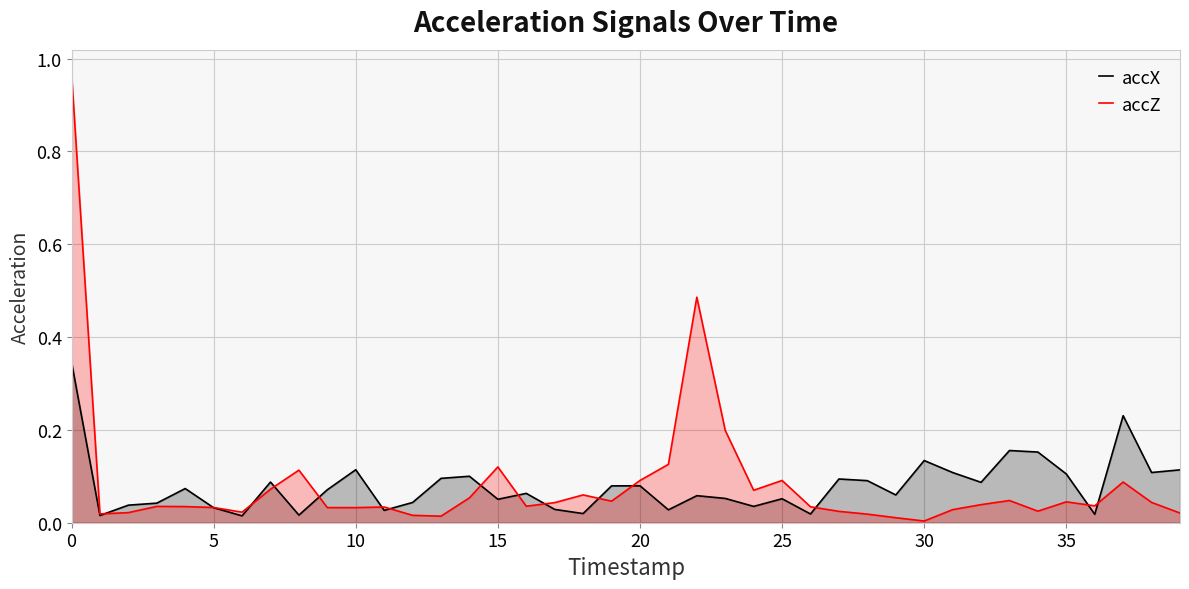

The value of accZ at 30 is 0.0. True or false?

False